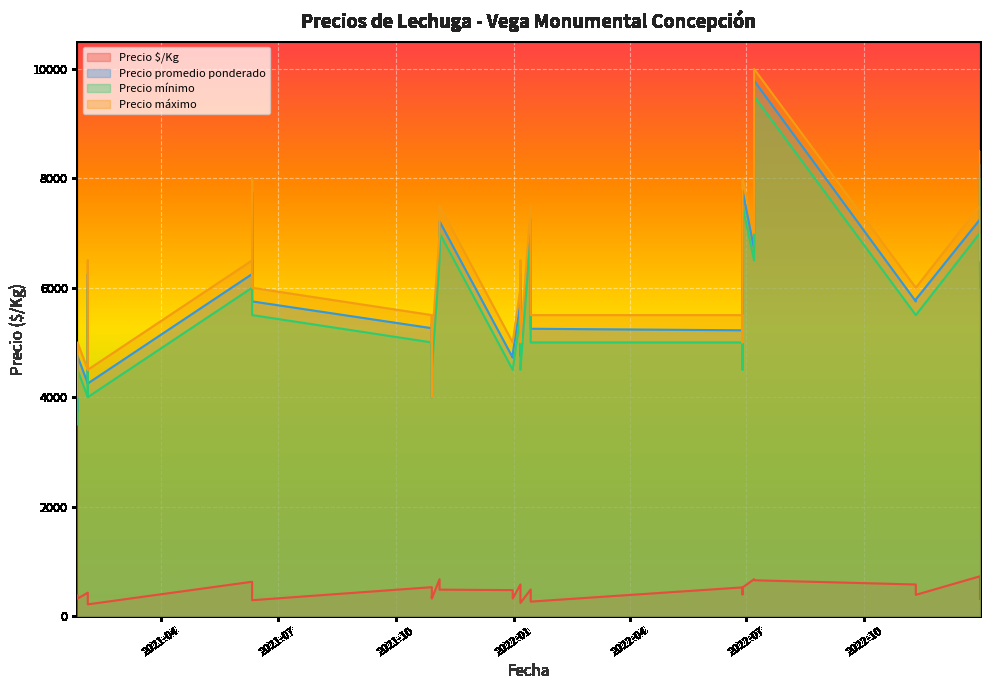

True or false: Precio $/Kg has a value of 541 at 2021-10-29.

False